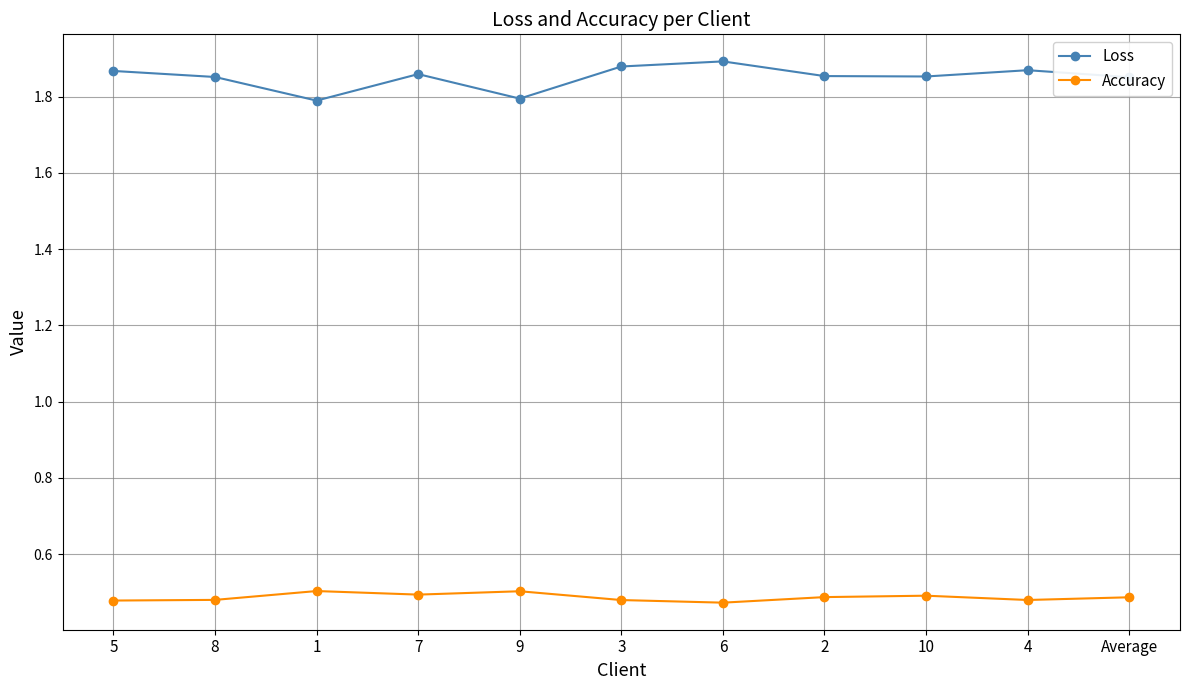

Which series has the widest spread of values?

Loss